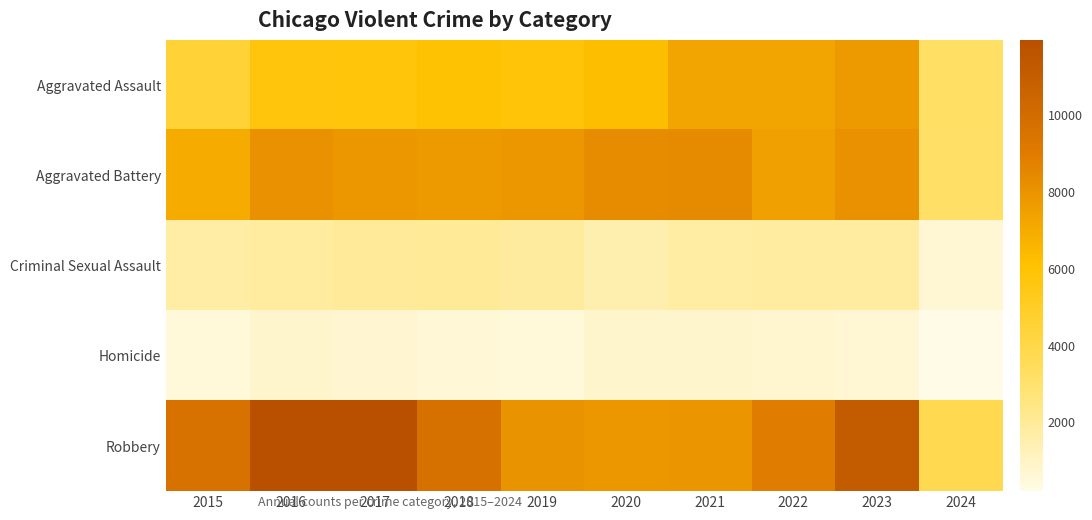

Which series has the largest total across all categories?

Robbery